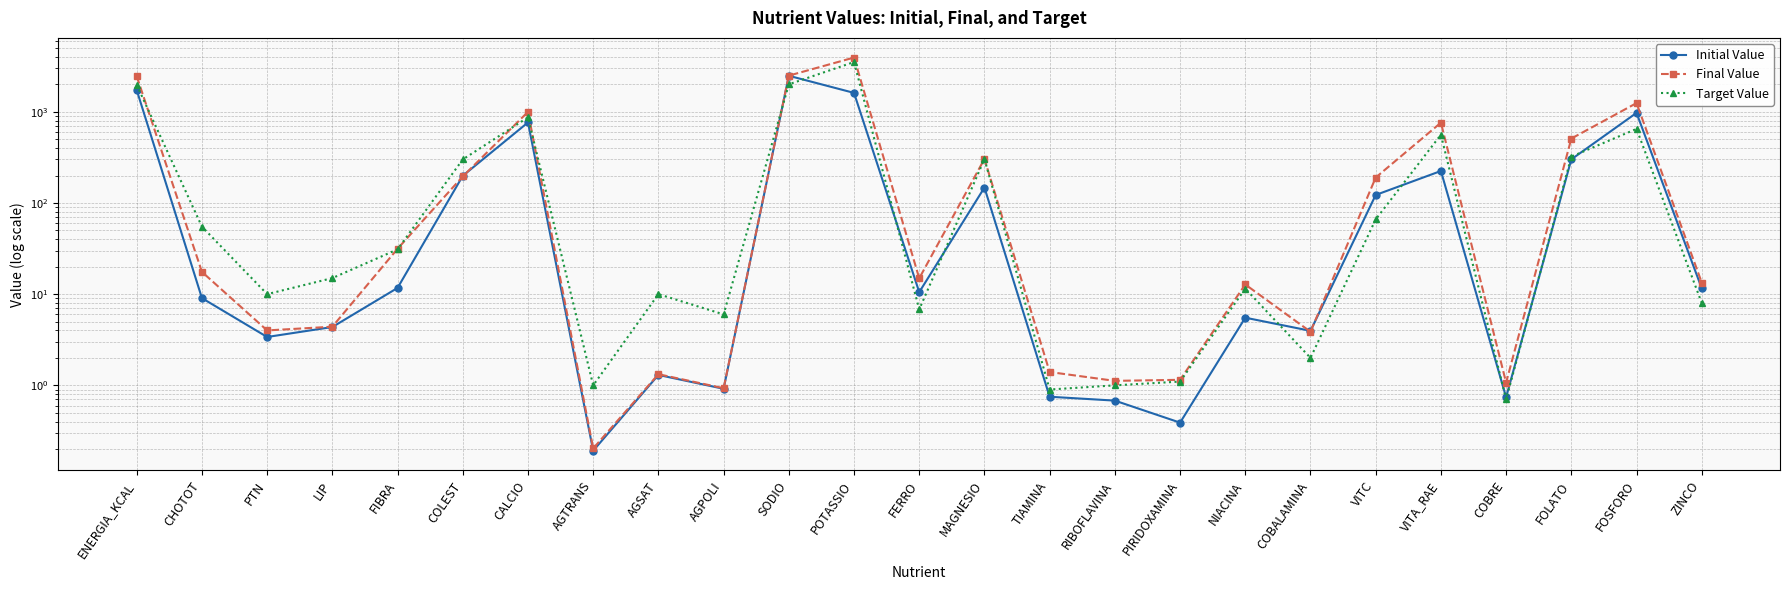

The value of Target Value at COLEST is 113.6. True or false?

False